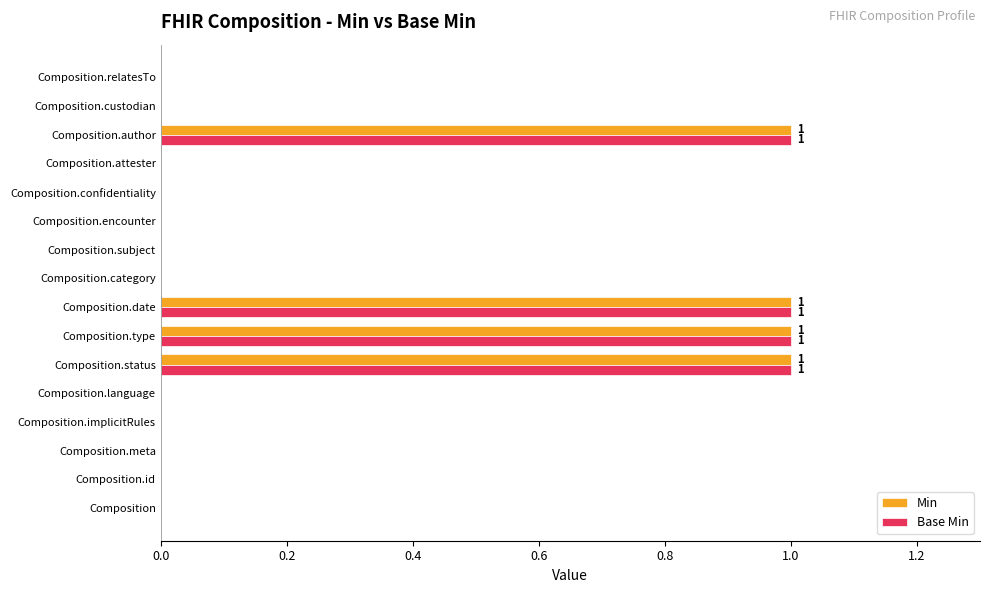

Is the value of Base Min at Composition.attester greater than the value of Min at Composition.date?

No